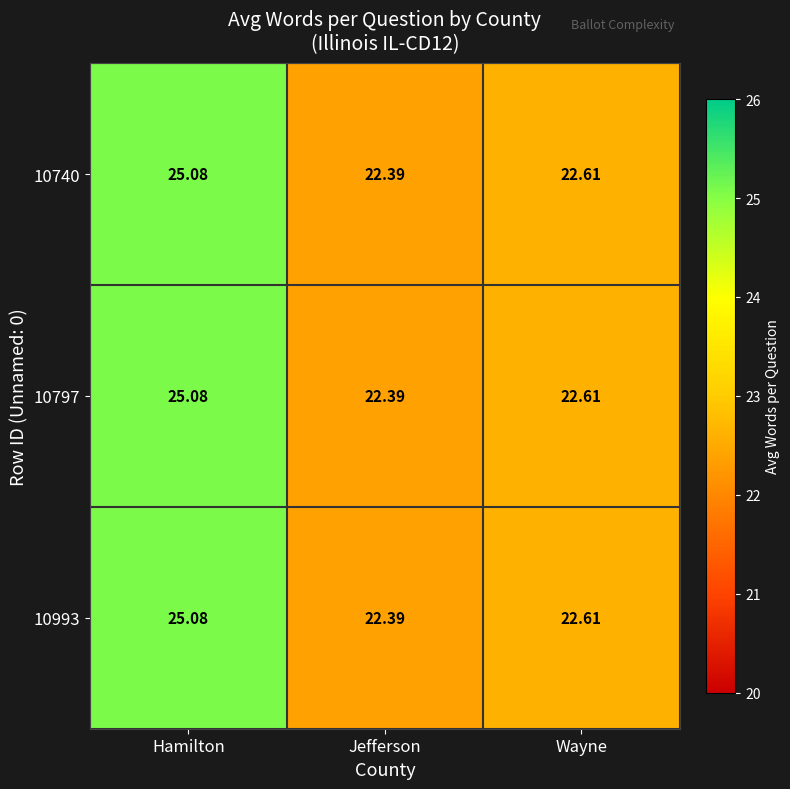

List the labels in order of 10740 value, smallest first.

Jefferson, Wayne, Hamilton